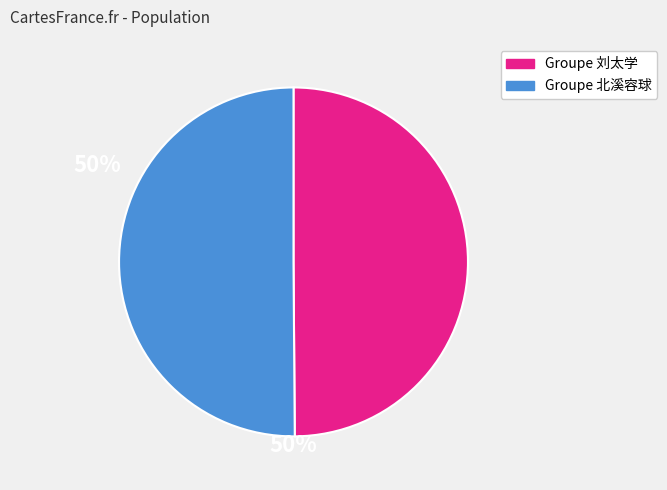

Is it true that Groupe 刘太学 is 57% of the pie?

False